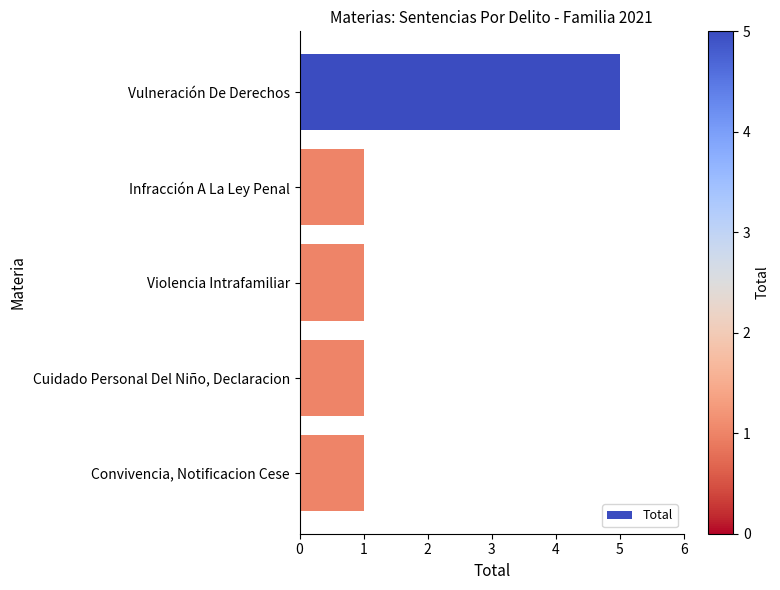

The chart shows a value of 2 at Vulneración De Derechos. True or false?

False